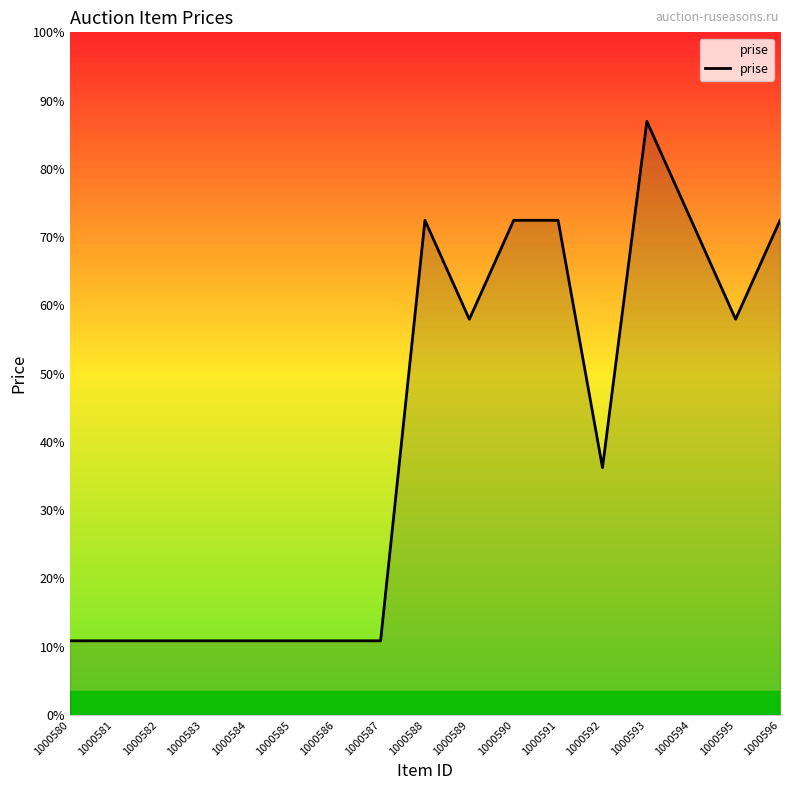

Does the chart have visible grid lines?

No